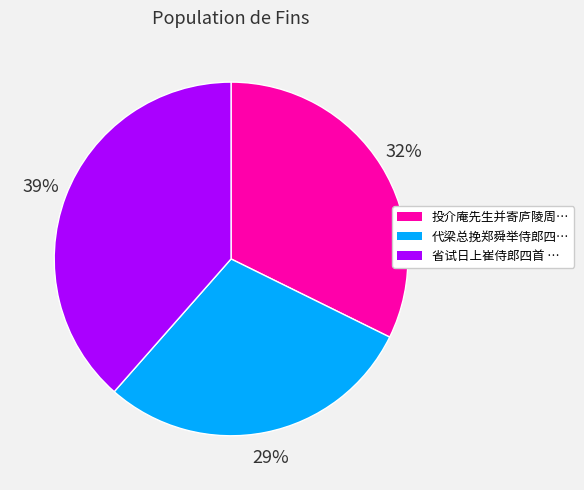

To the nearest percent, what is the average slice percentage?

33%